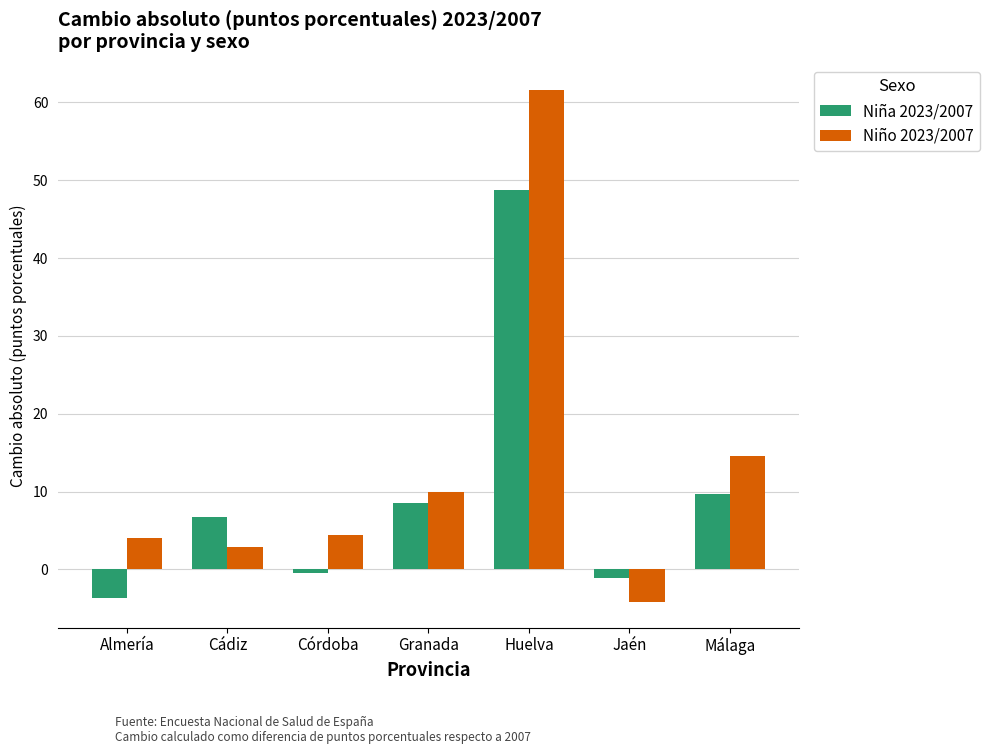

What position from the right is Cádiz?

6